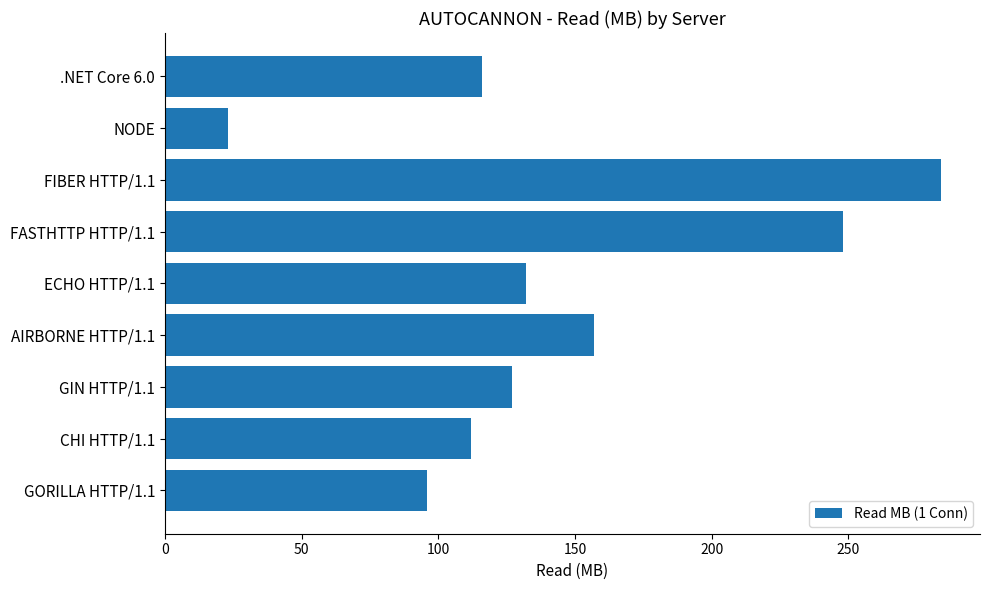

Reading top to bottom, extract all data points from this chart.

116	23	284	248	132	157	127	112	96